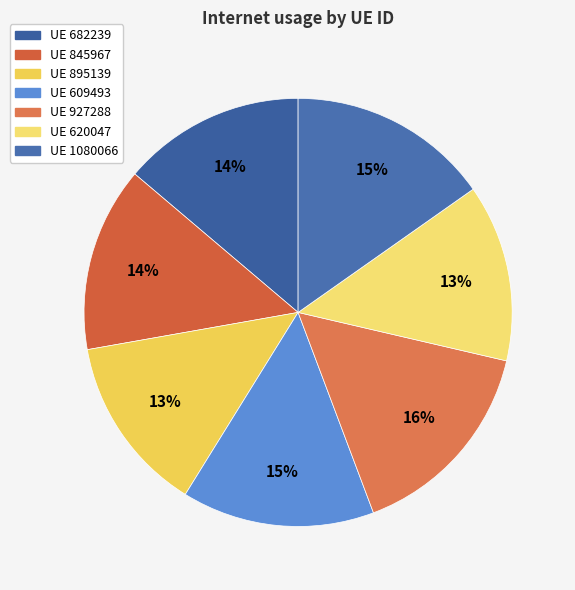

To the nearest percent, what is the average slice percentage?

14%